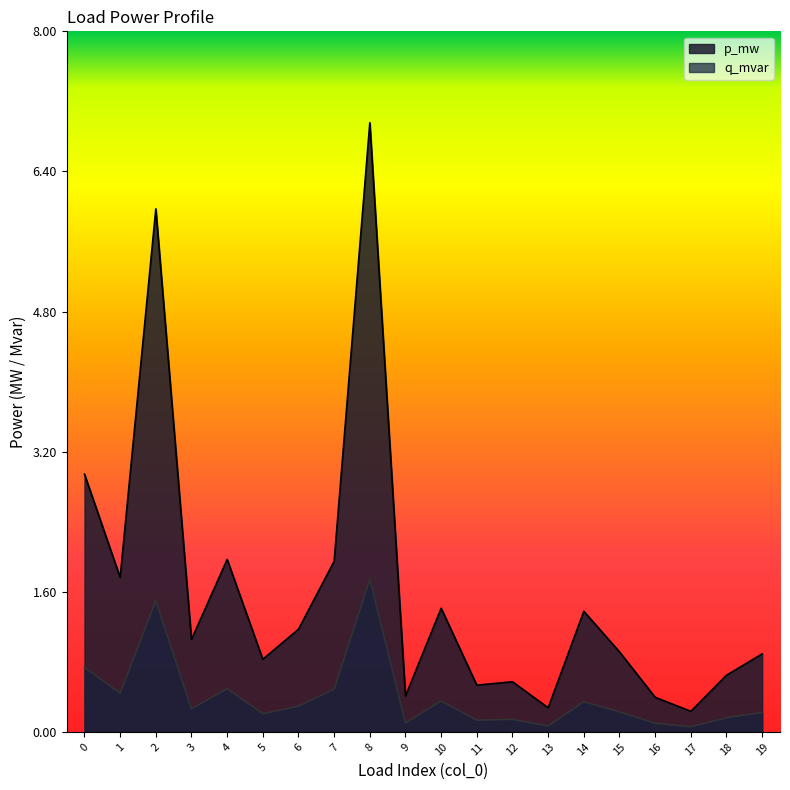

True or false: q_mvar has a value of 0.0 at 16.

True